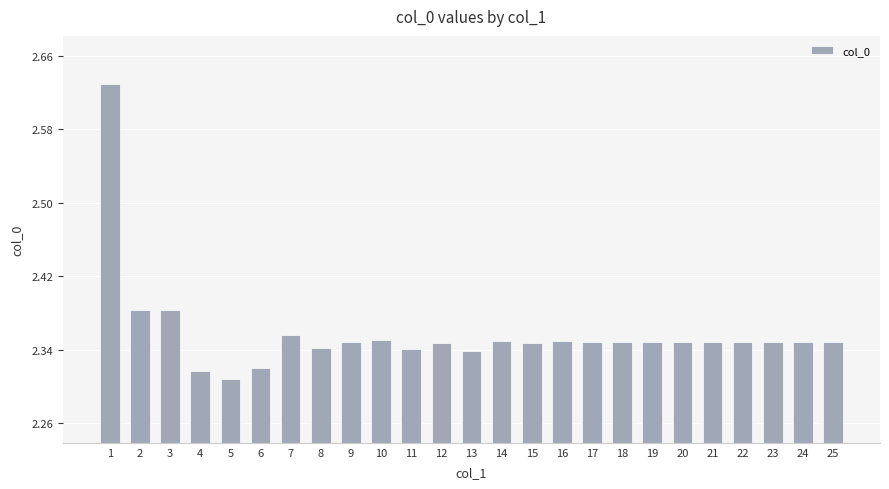

What is the difference between the maximum and second lowest values?

0.3